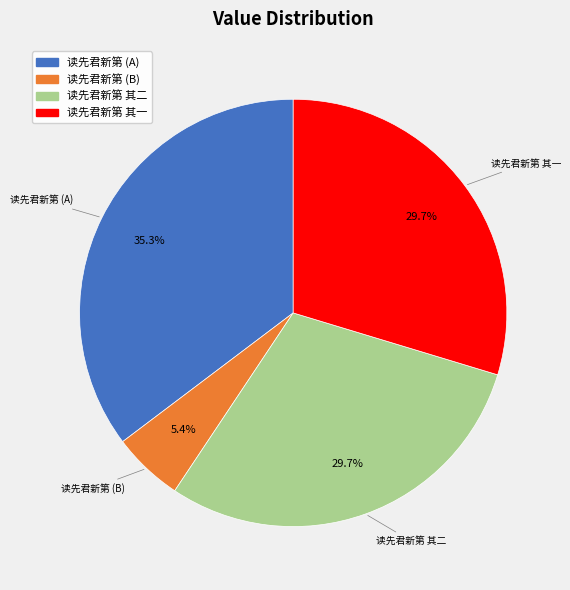

Is there a majority slice in this chart?

No